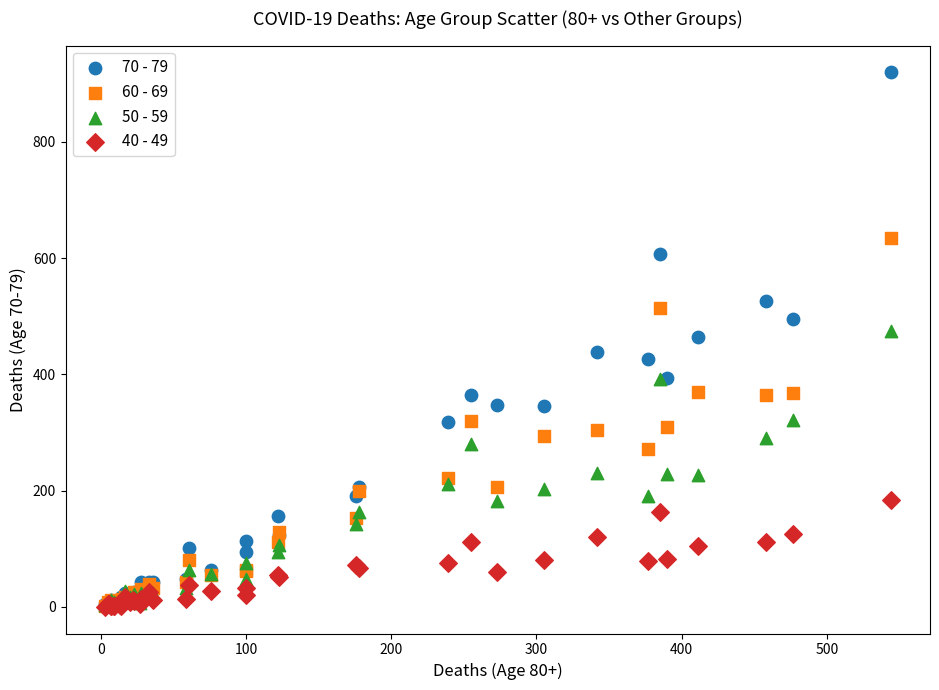

What are all the series names shown in the legend?

70 - 79, 60 - 69, 50 - 59, 40 - 49